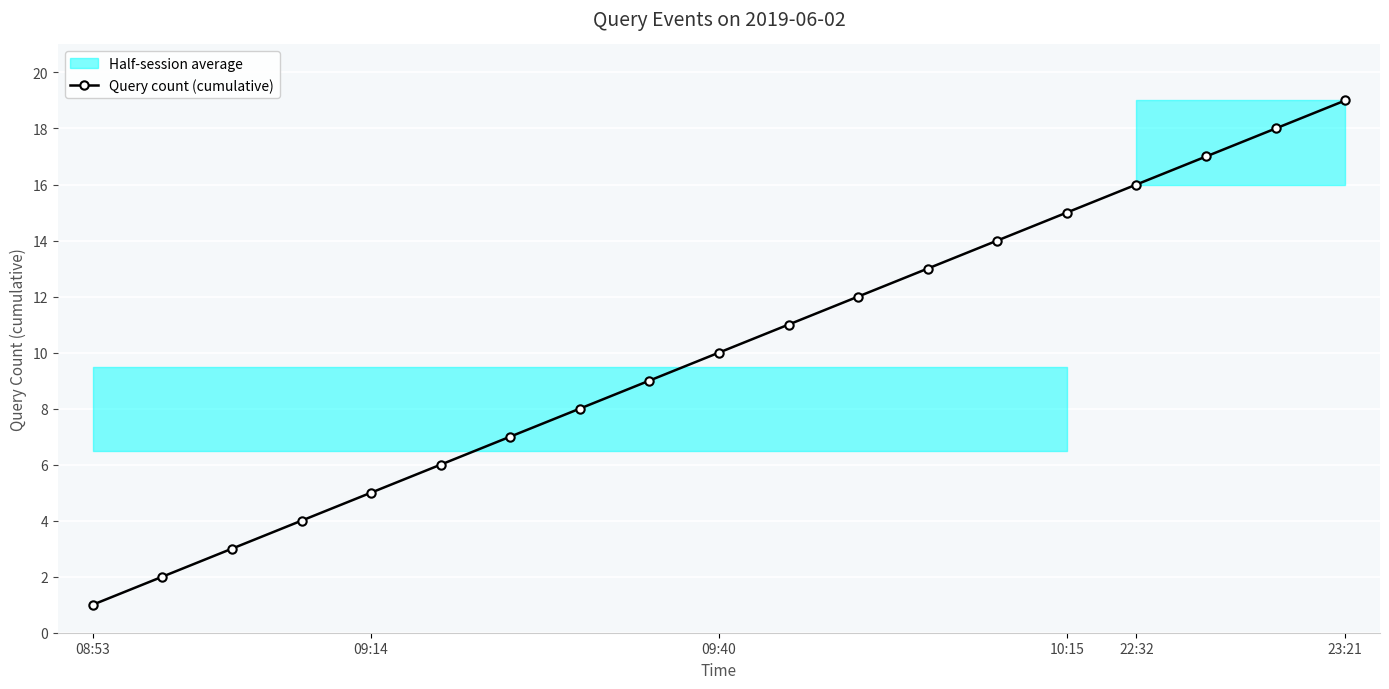

What is the difference between the second highest and minimum values?

17